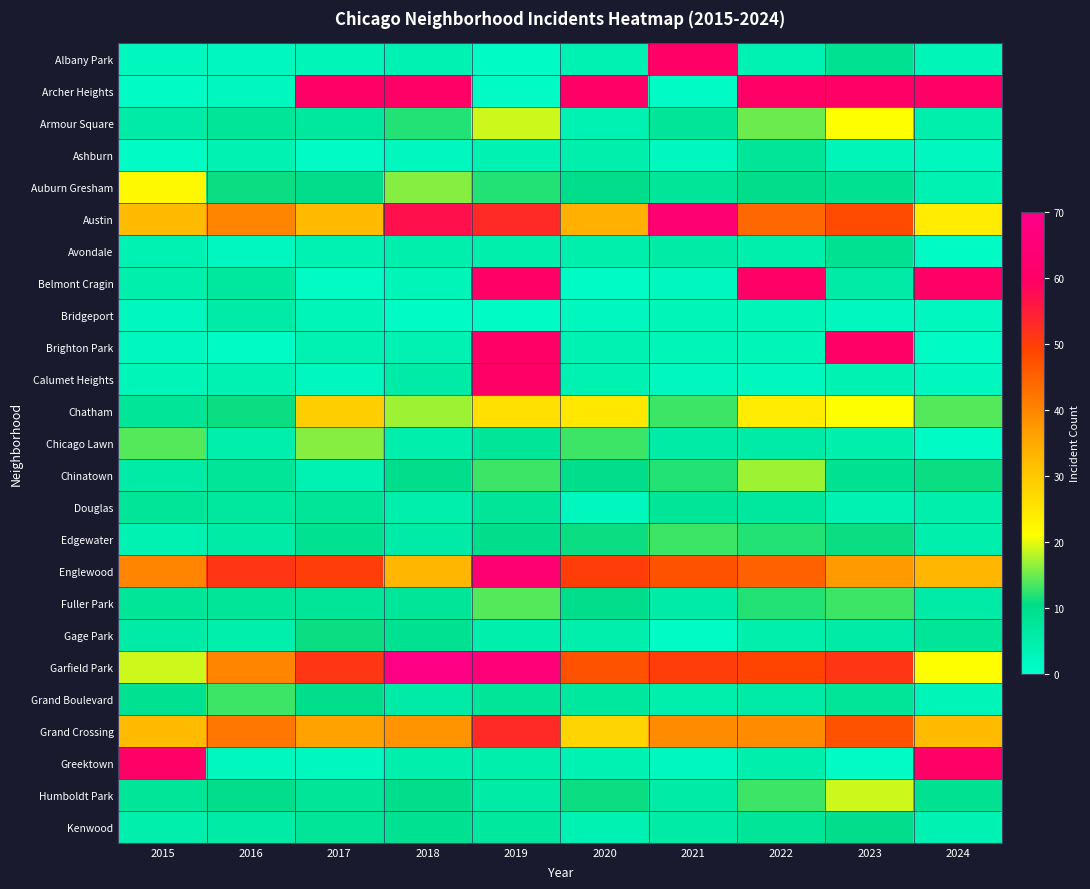

What is the minimum value for Humboldt Park?

6.0